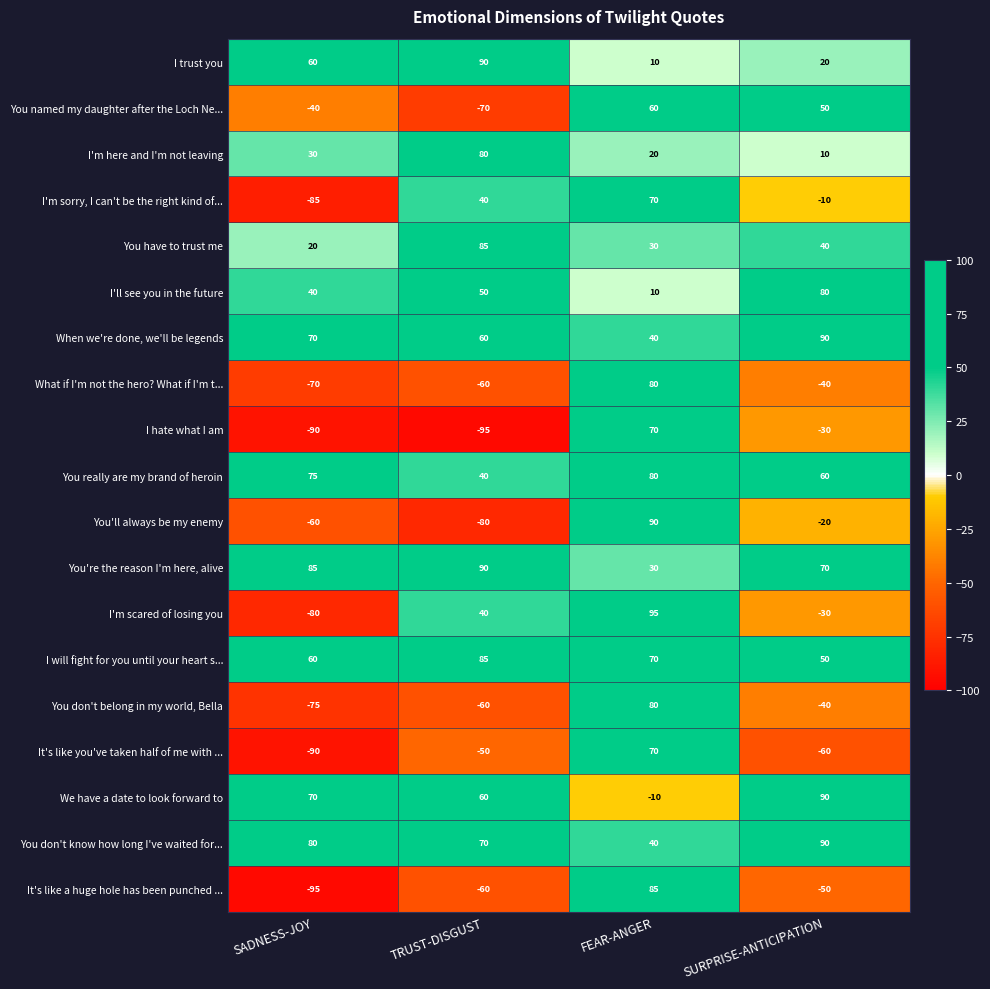

How many distinct data groups are displayed?

19